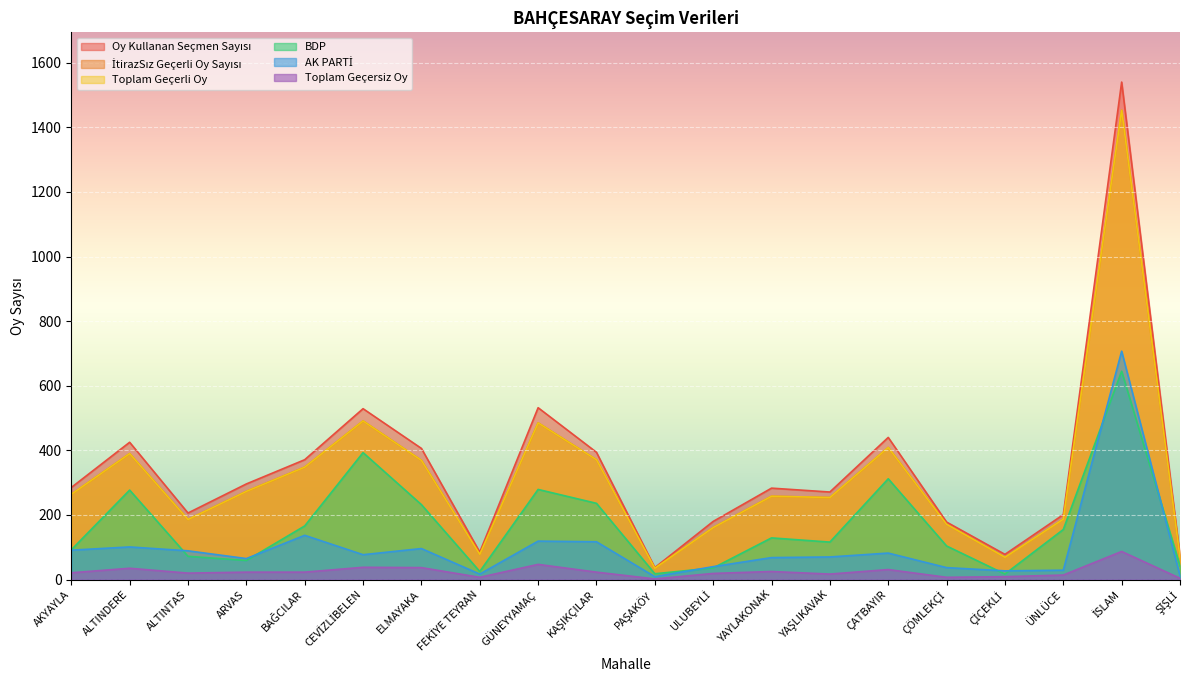

True or false: BDP has a value of 277 at ALTINDERE.

True